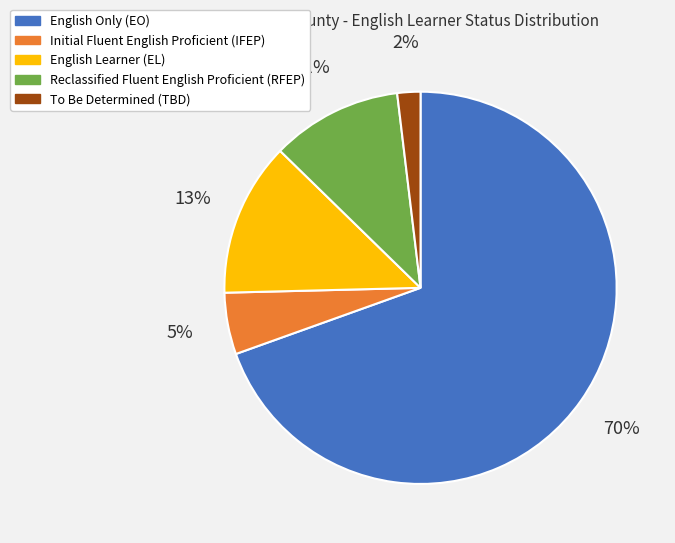

Which slice represents more than half of the pie?

English Only (EO)